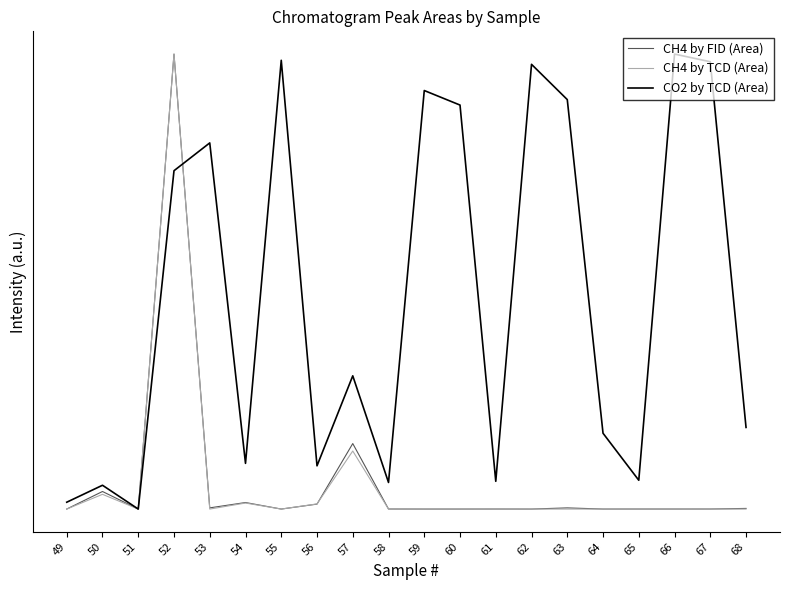

Between 66 and 50, which is larger?

50